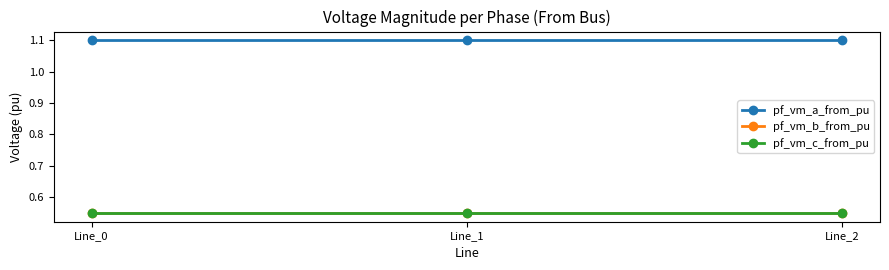

What is the maximum value shown in the chart?

1.1